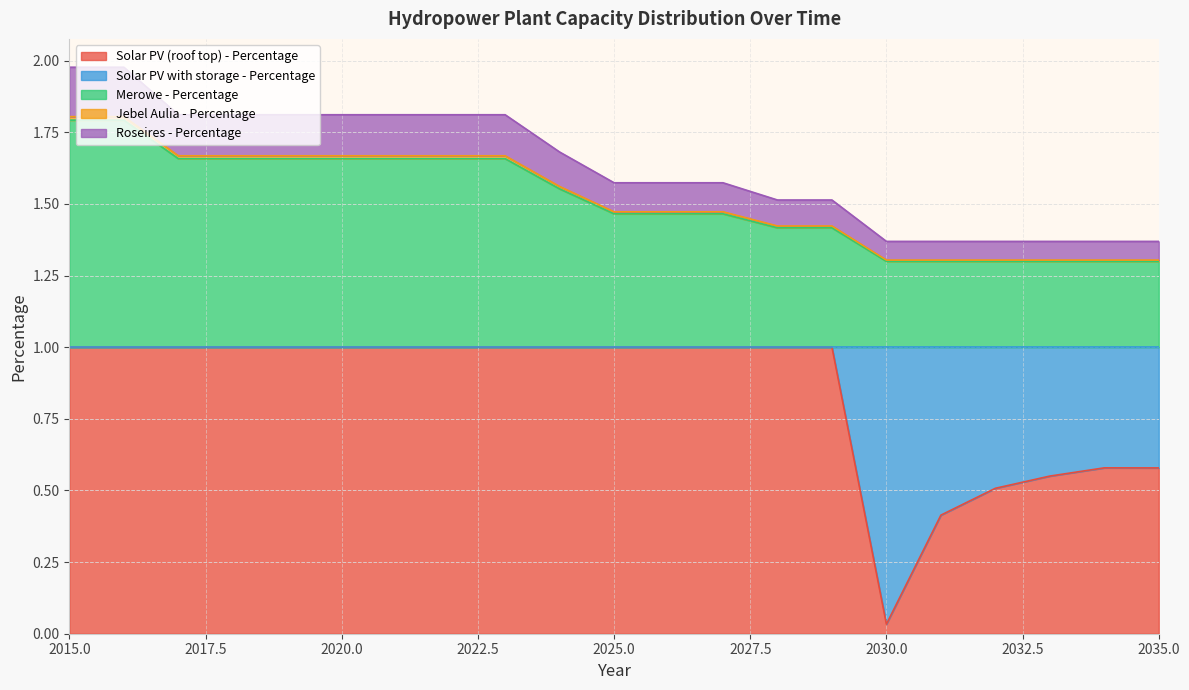

Where is the first local minimum for Solar PV (roof top) - Percentage?

2030